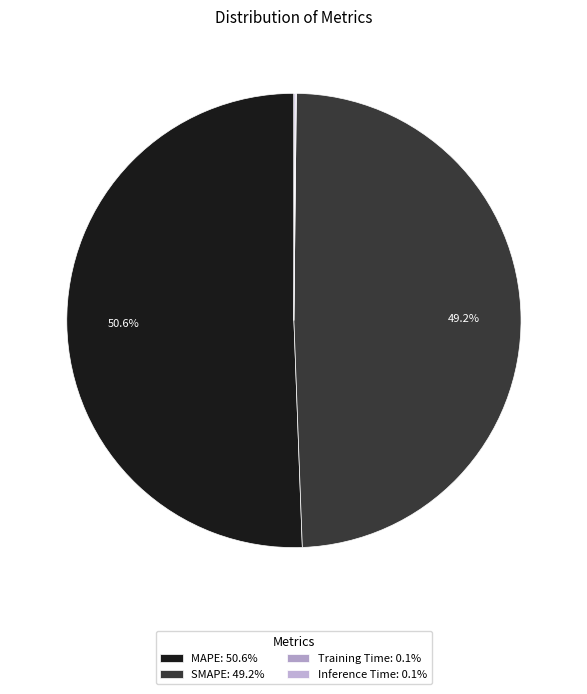

To the nearest percent, what is the combined percentage of SMAPE and Inference Time?

49%